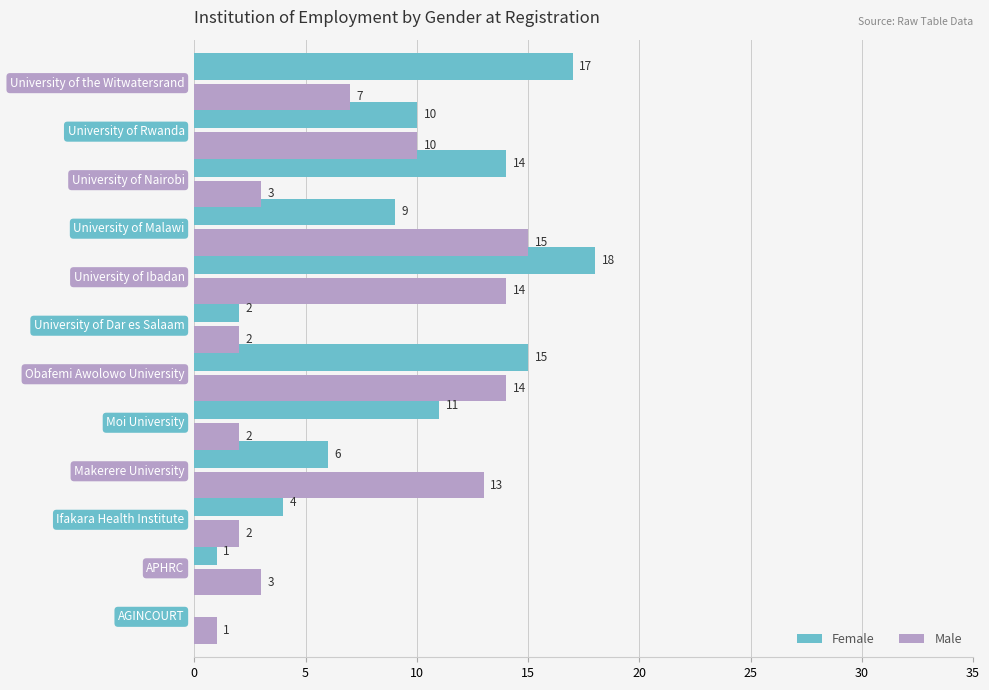

Where is Male nearest to the value 8?

University of the Witwatersrand